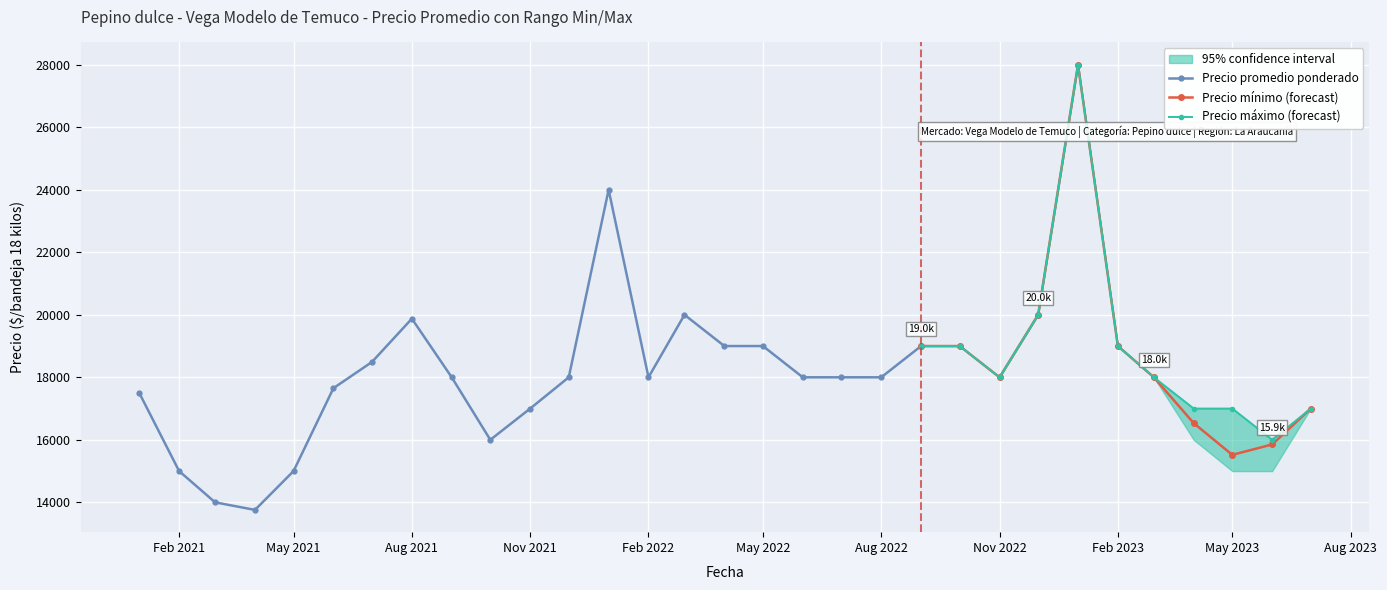

The value of Precio mínimo (forecast) at Nov 2022 is 18000. True or false?

True